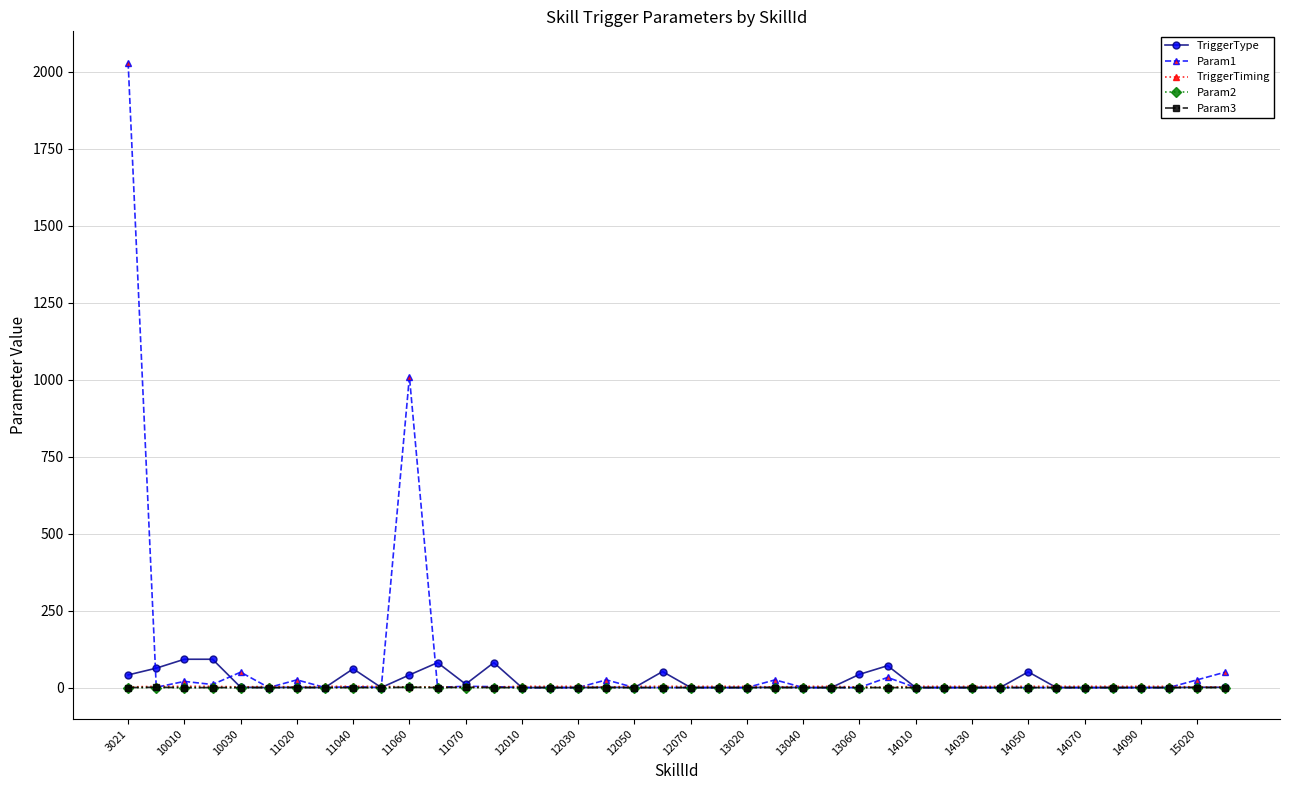

Which series has the widest spread of values?

Param1